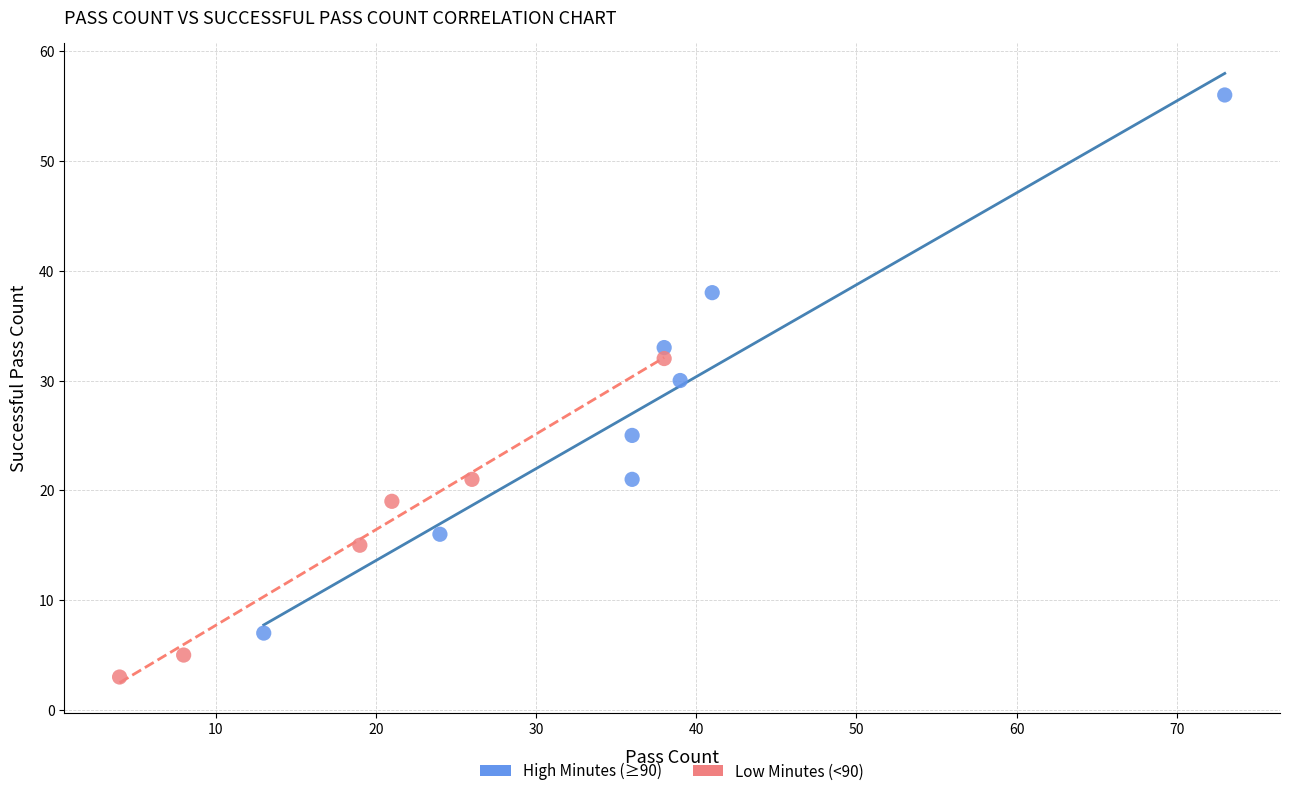

Which series contains the lowest Y value?

Low Minutes (<90)